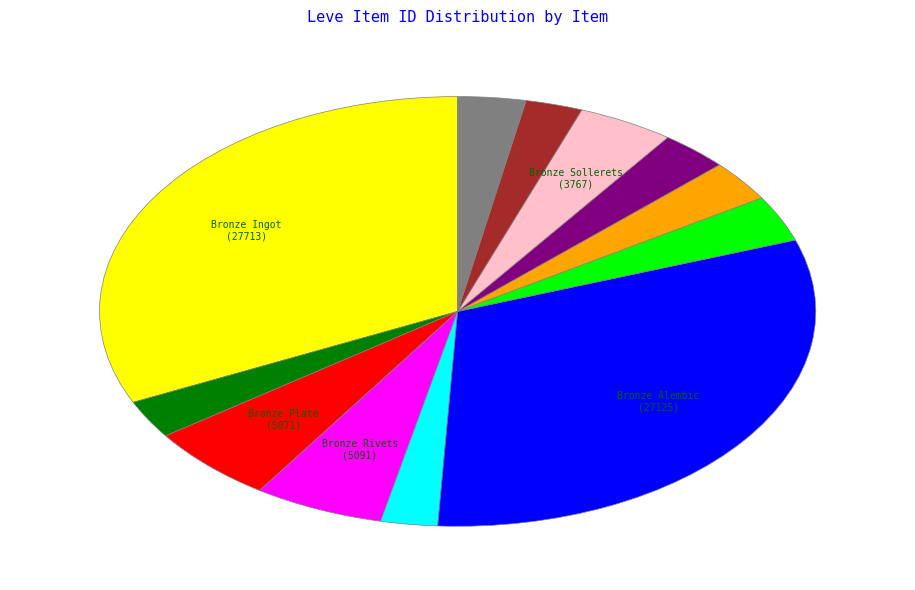

Is there any slice that represents more than half of the pie?

No